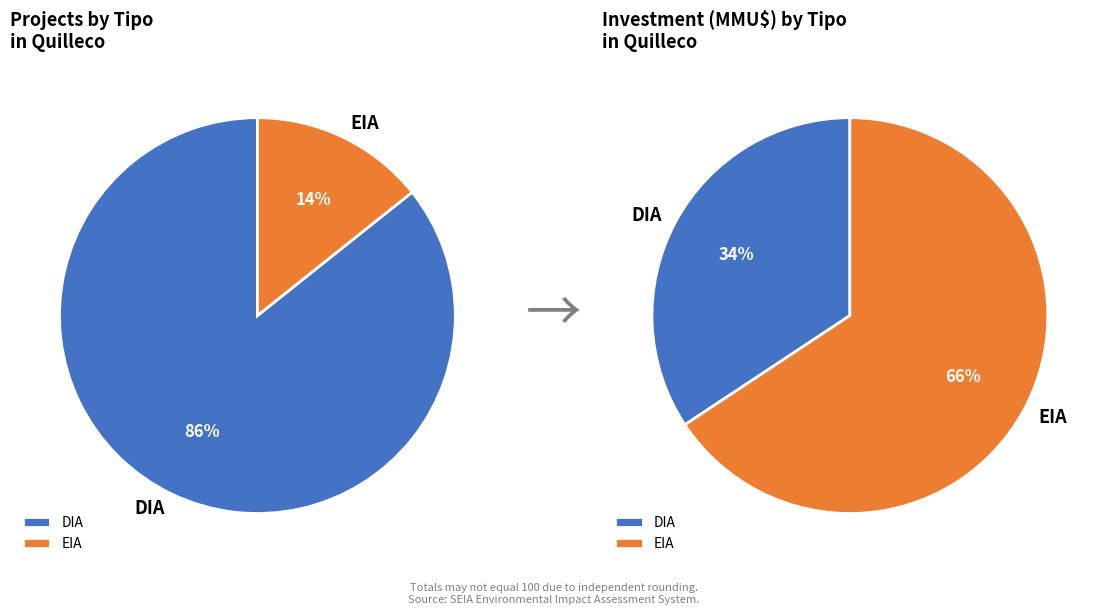

What percentage is the EIA slice, to the nearest percent?

14%